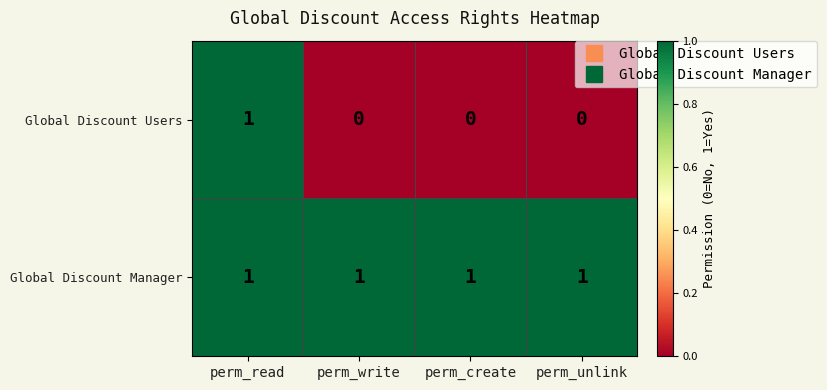

Reading left to right, list all the values displayed in this chart.

Global Discount Users: perm_read=1	perm_write=0	perm_create=0	perm_unlink=0
Global Discount Manager: perm_read=1	perm_write=1	perm_create=1	perm_unlink=1